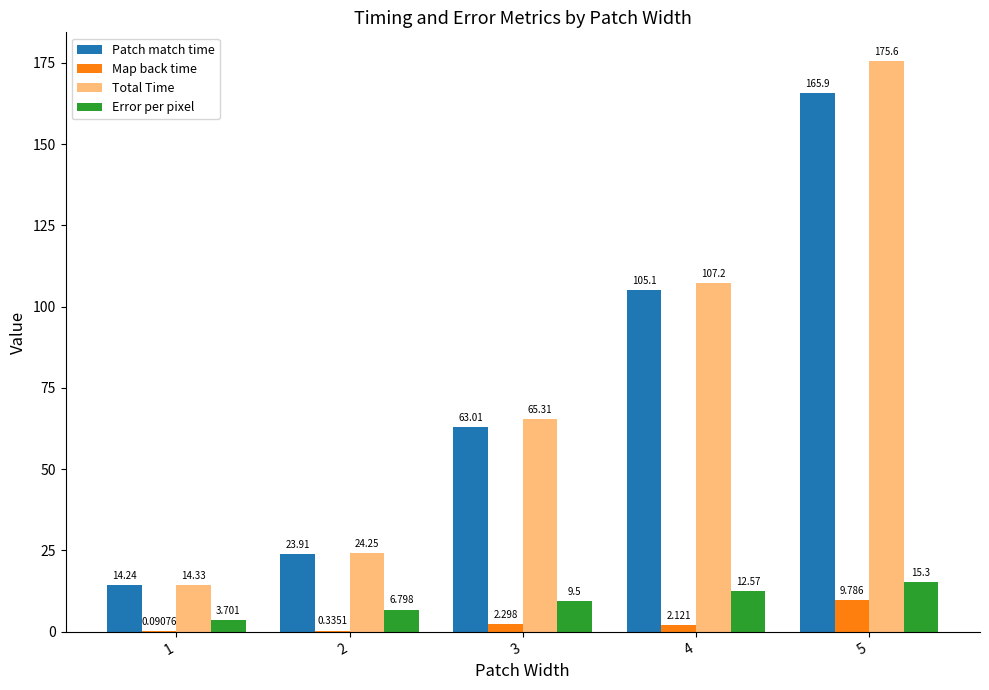

Which series changed the most between 1 and 4?

Total Time